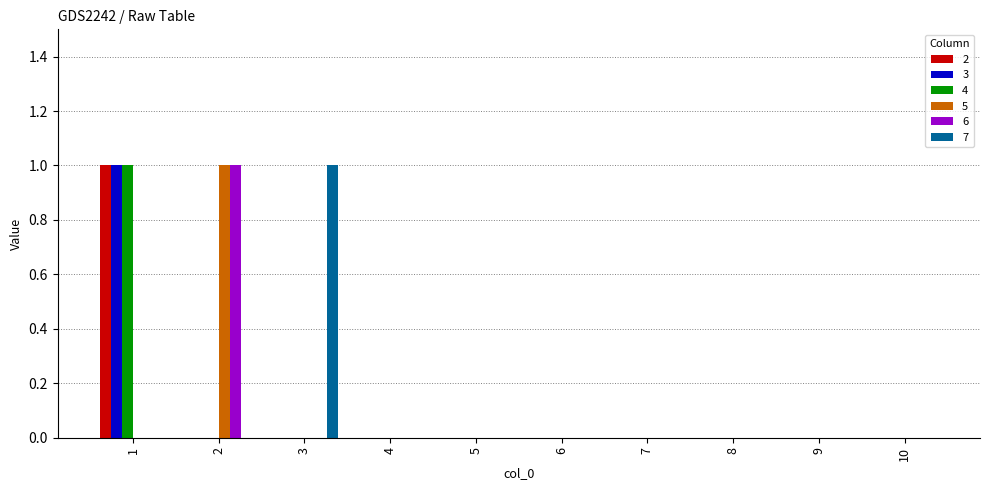

True or false: 5 has a value of -1 at 5.

False